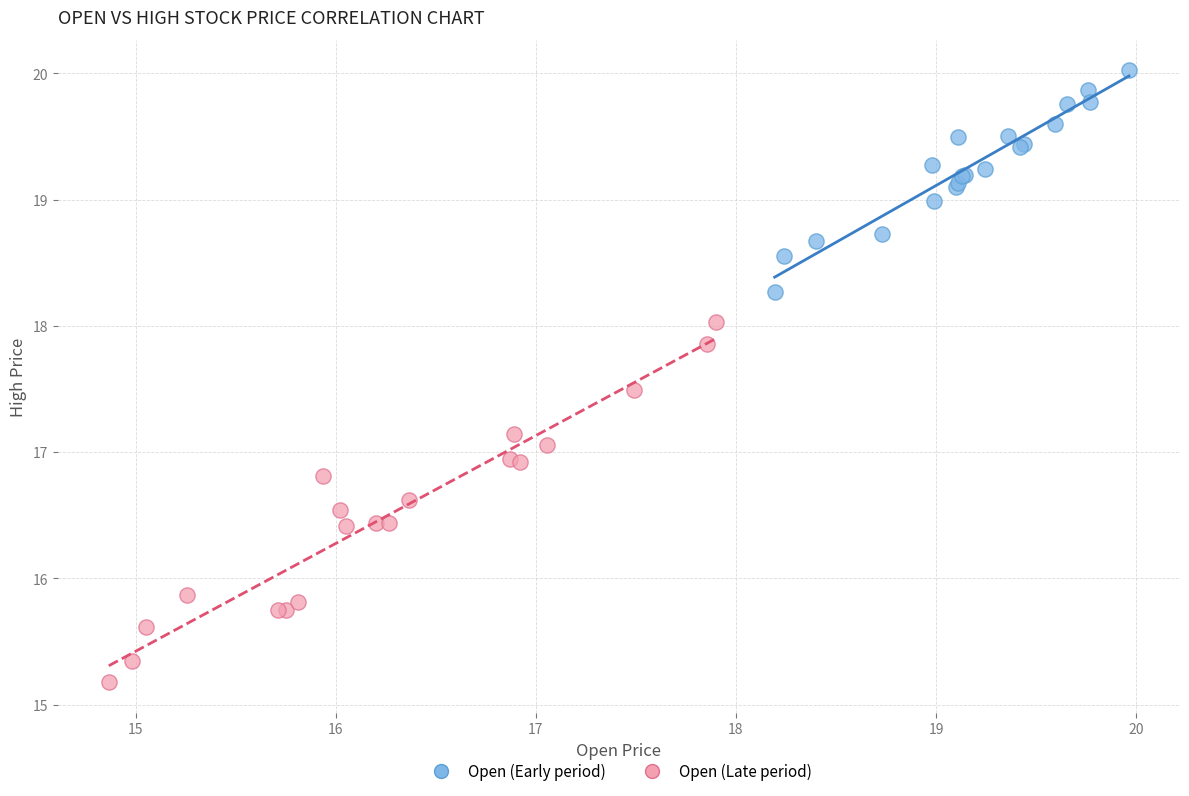

Which series reaches the maximum Y coordinate?

Open (Early period)